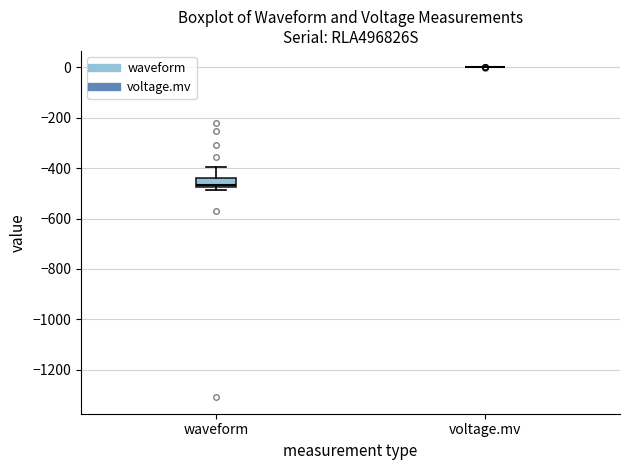

Where is the upper edge of the box for waveform on the y-axis? The values are not printed on the chart, so give them approximately, as read against the axis.

-440